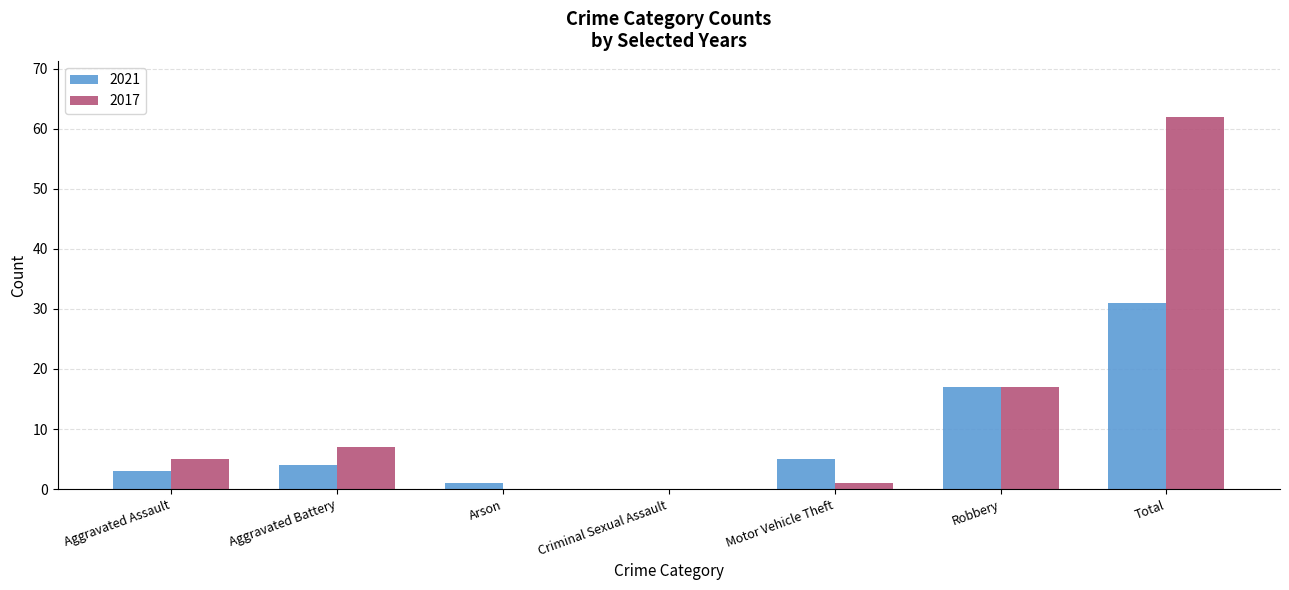

What are all the series names shown in the legend?

2021, 2017